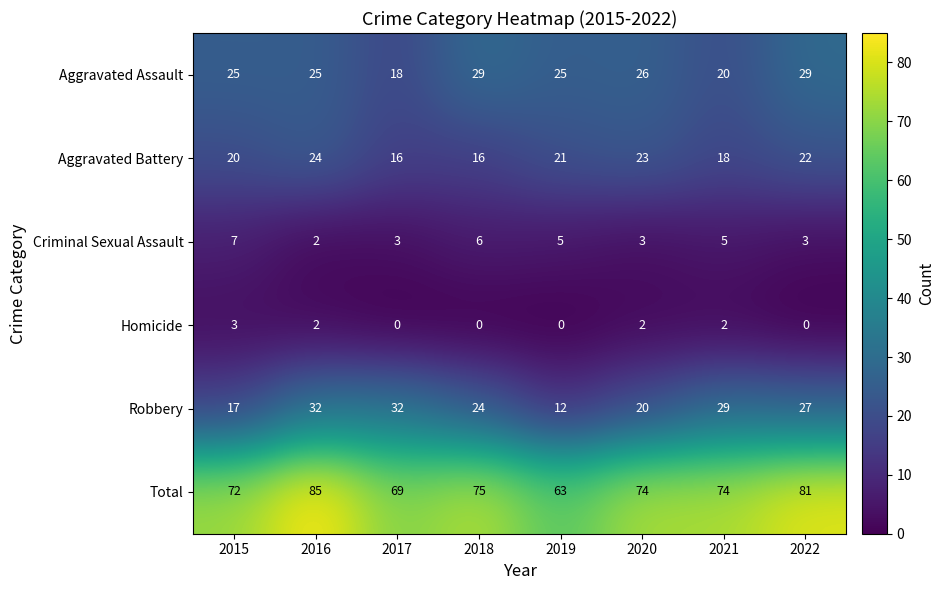

What is the maximum value for Aggravated Battery?

24